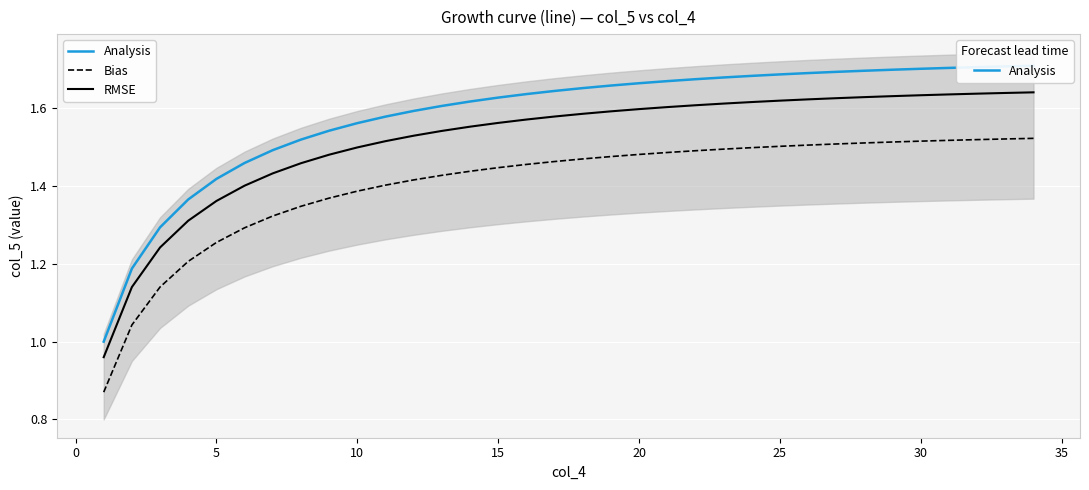

Reading right to left, transcribe all the data shown in this chart.

Analysis: 1.7	1.7	1.7	1.7	1.7	1.7	1.7	1.7	1.7	1.7	1.7	1.7	1.7	1.7	1.7	1.7	1.7	1.6	1.6	1.6	1.6	1.6	1.6	1.6	1.6	1.5	1.5	1.5	1.5	1.4	1.4	1.3	1.2	1.0
Bias: 1.5	1.5	1.5	1.5	1.5	1.5	1.5	1.5	1.5	1.5	1.5	1.5	1.5	1.5	1.5	1.5	1.5	1.5	1.5	1.4	1.4	1.4	1.4	1.4	1.4	1.4	1.3	1.3	1.3	1.3	1.2	1.1	1.0	0.9
RMSE: 1.6	1.6	1.6	1.6	1.6	1.6	1.6	1.6	1.6	1.6	1.6	1.6	1.6	1.6	1.6	1.6	1.6	1.6	1.6	1.6	1.6	1.5	1.5	1.5	1.5	1.5	1.5	1.4	1.4	1.4	1.3	1.2	1.1	1.0